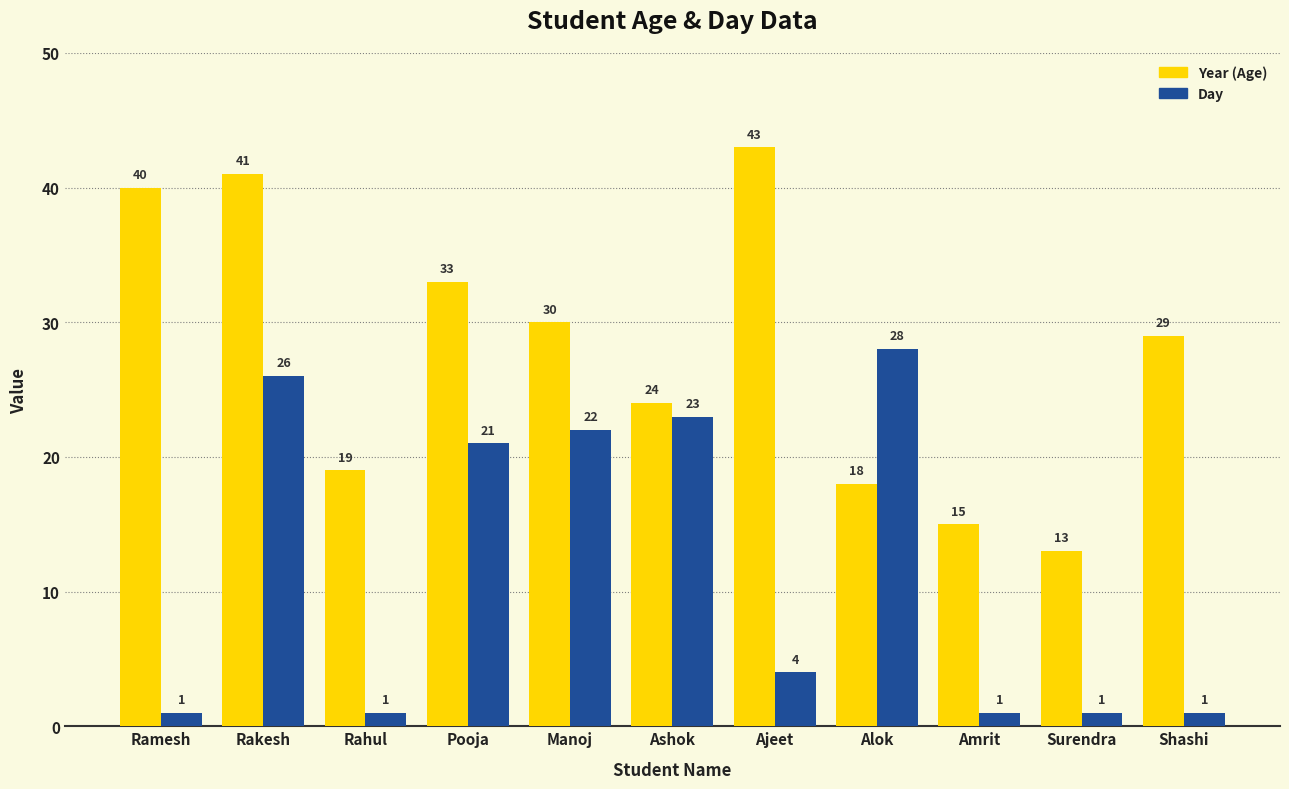

What is the difference between the second highest and second lowest values in the Day series?

25